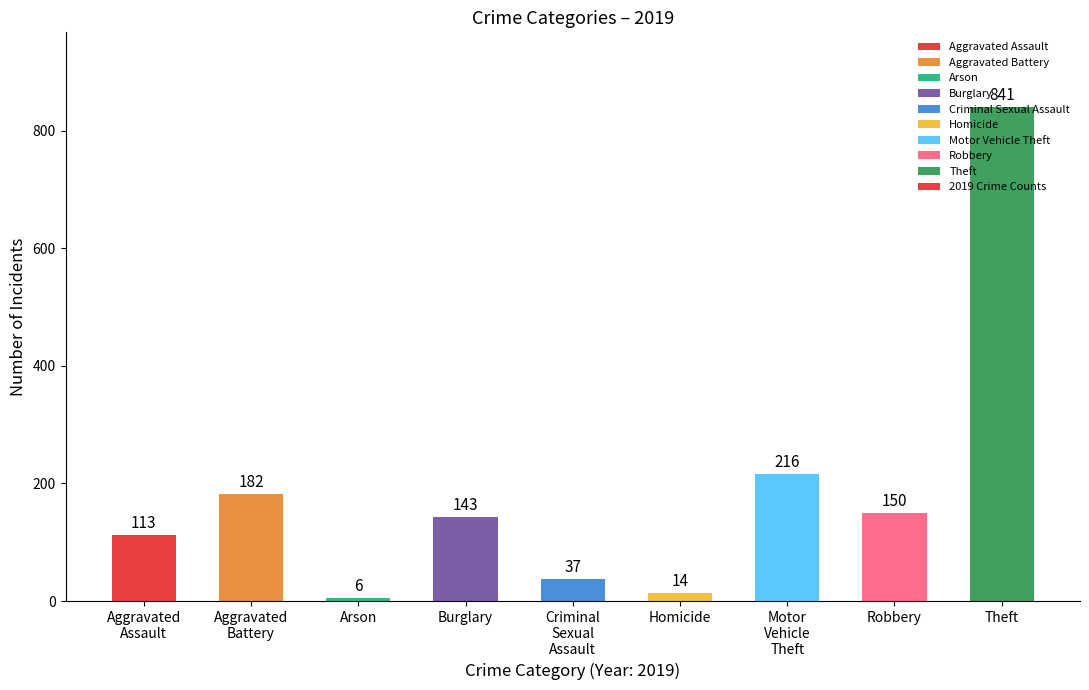

What is the value of the 9th bar from the left?

841